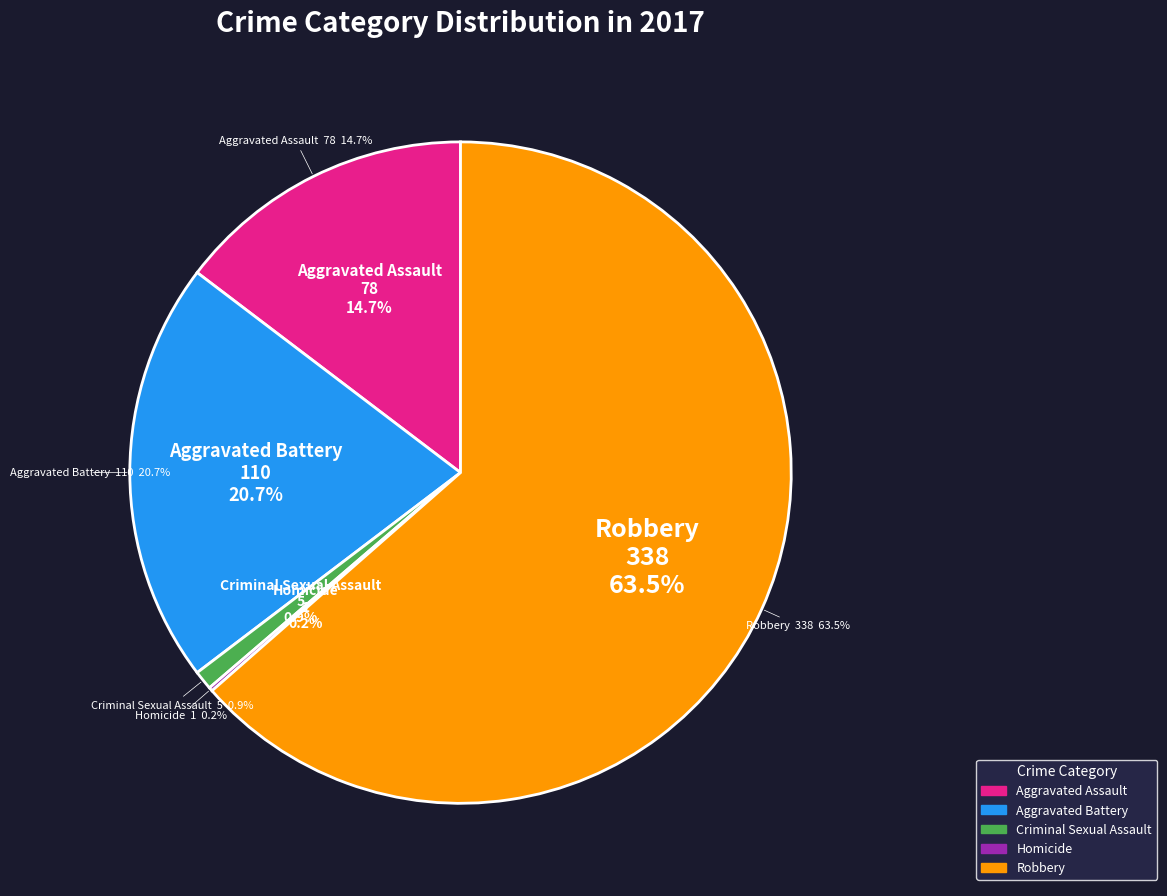

To the nearest percent, what percentage of the pie is Robbery?

64%